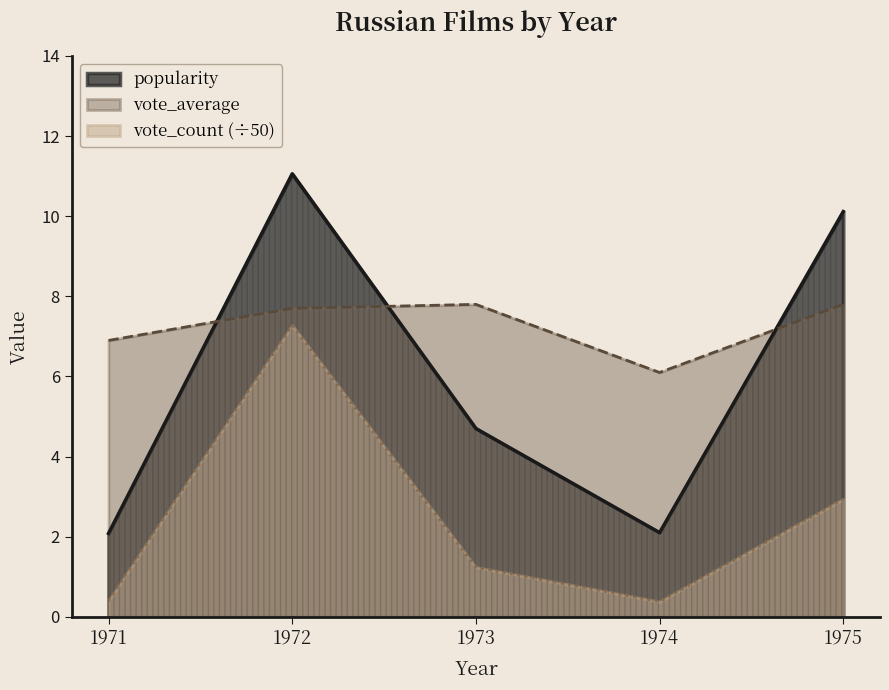

What is the difference between the maximum and minimum values in the popularity series?

9.0